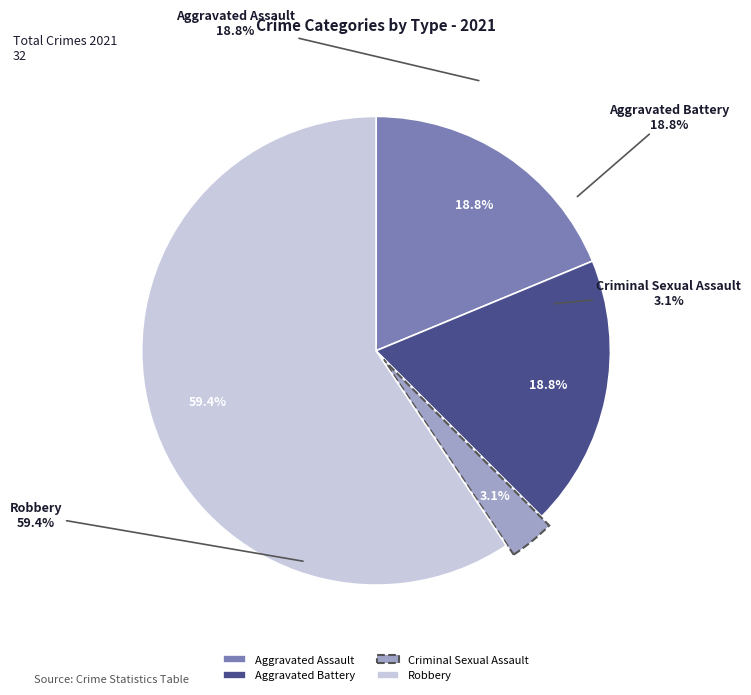

True or false: Aggravated Battery accounts for 29% of the total.

False